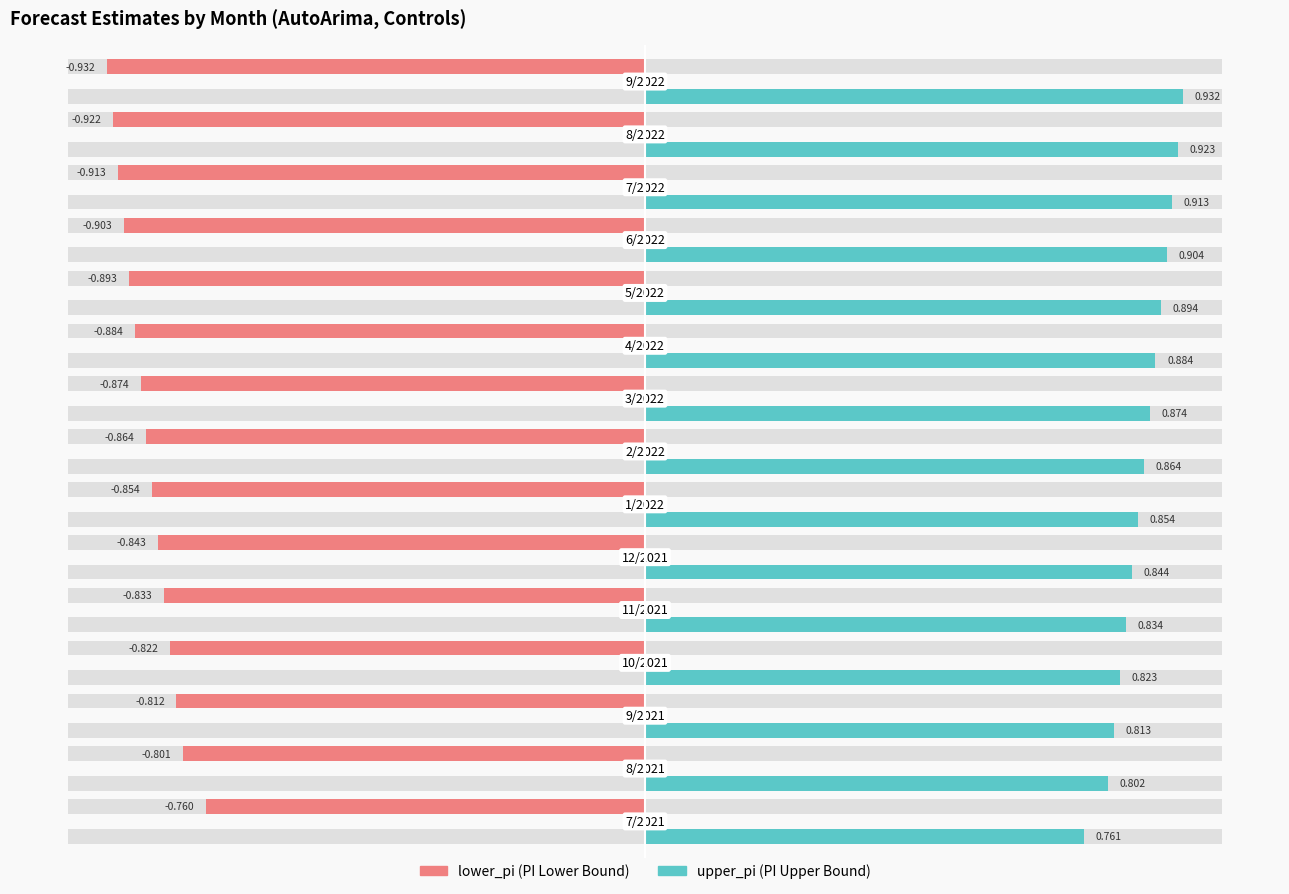

The value of lower_pi at 2/2022 is -0.2. True or false?

False